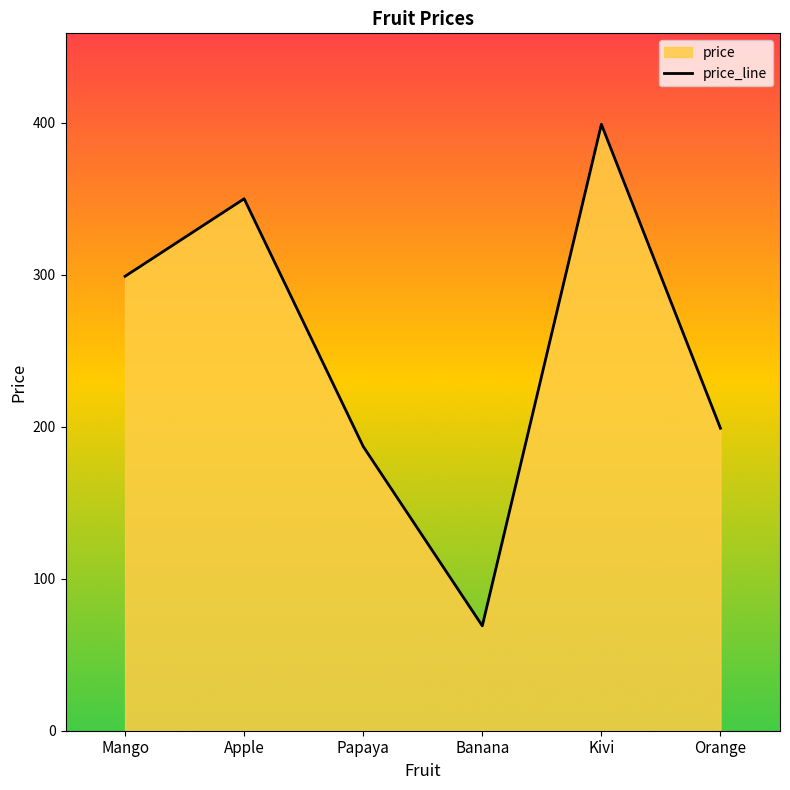

At which label does the data first exceed 299?

Apple